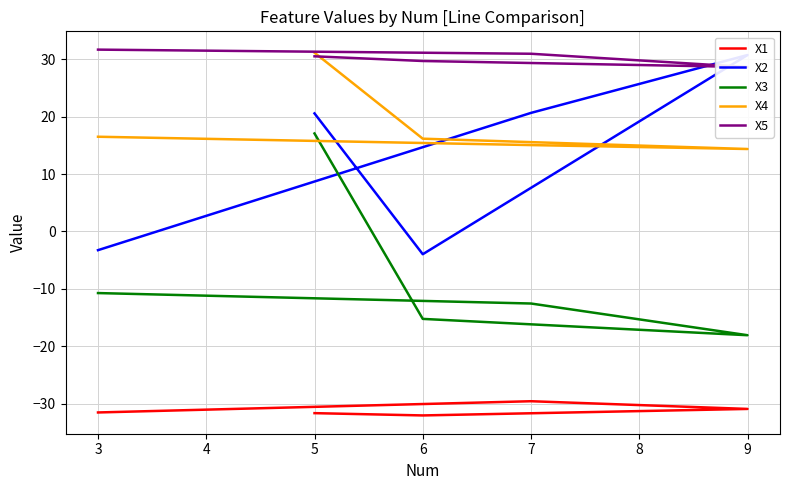

True or false: X5 has more than 0 points higher than both neighbors.

False